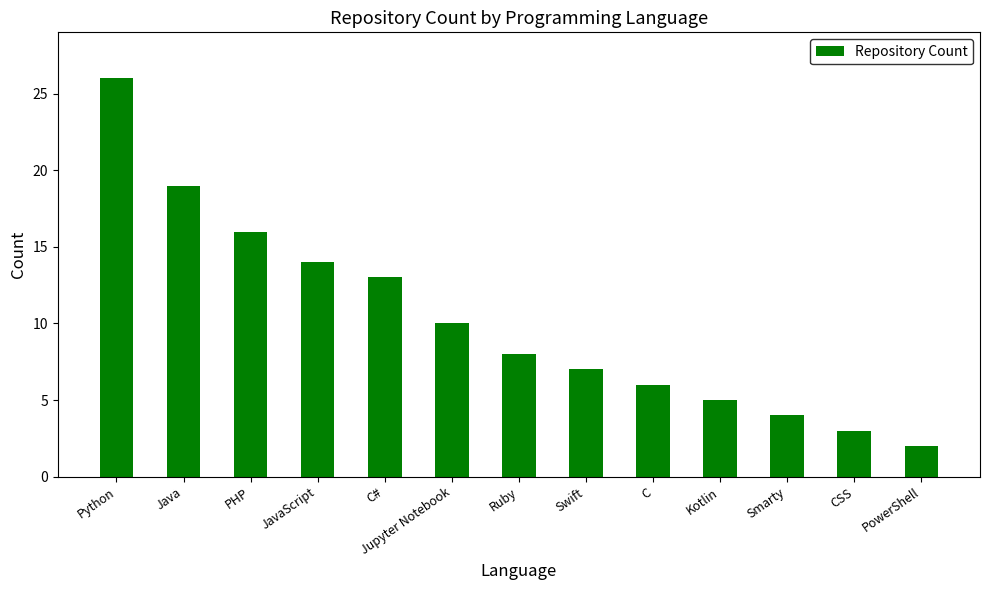

What is the ratio of the value at PHP to the value at JavaScript?

1.1